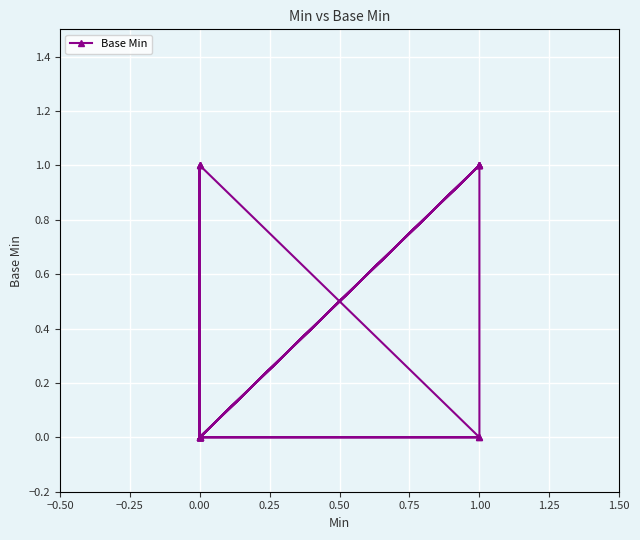

Is it true that the value at 1.00 is 1?

True